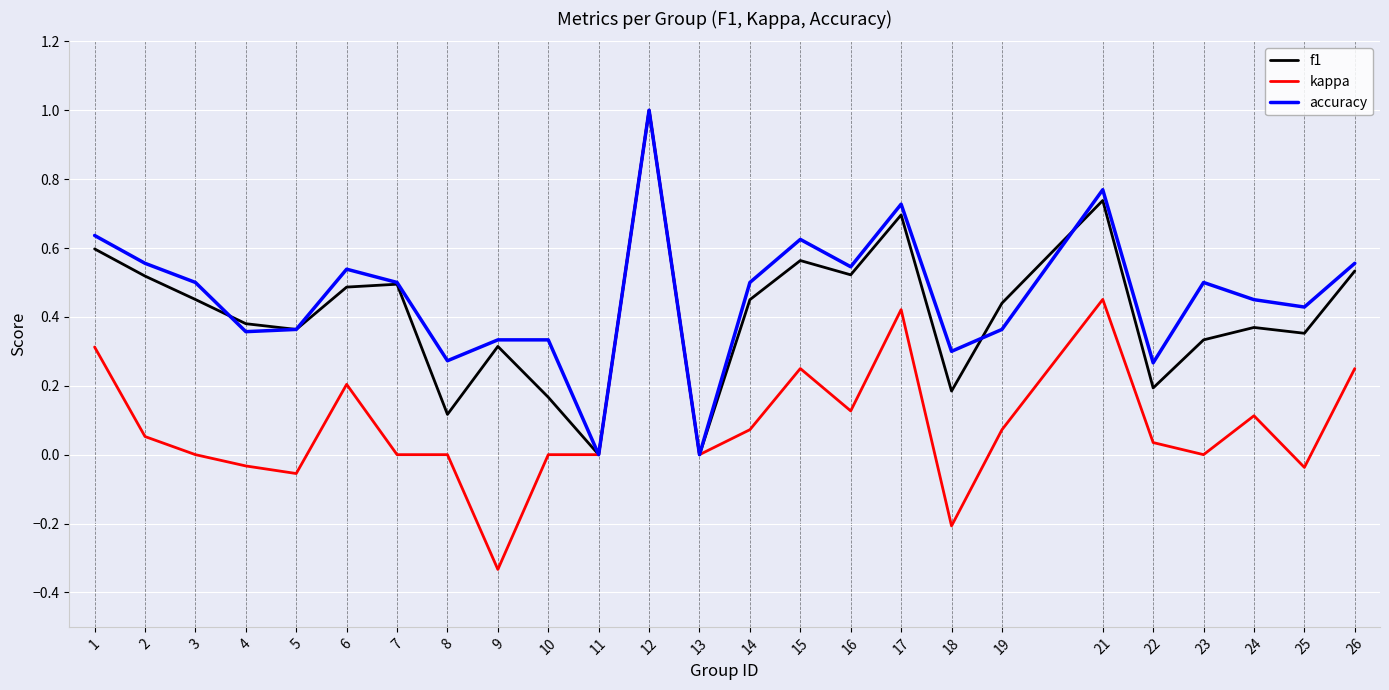

Rank the series at 22 from highest to lowest value.

accuracy, f1, kappa